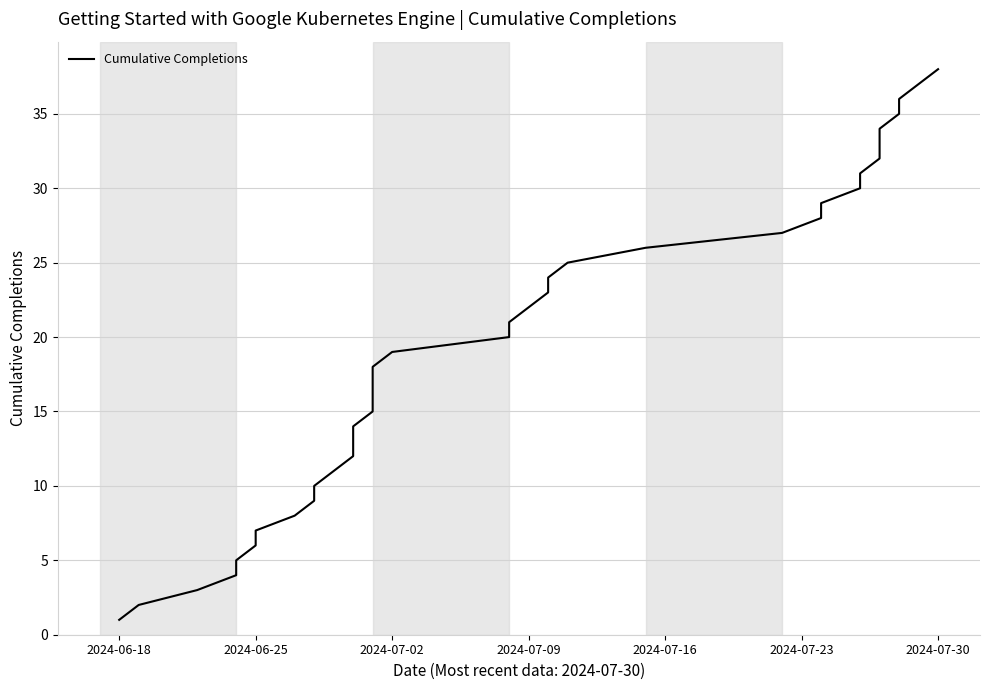

What position from the right is 2024-06-25?

37